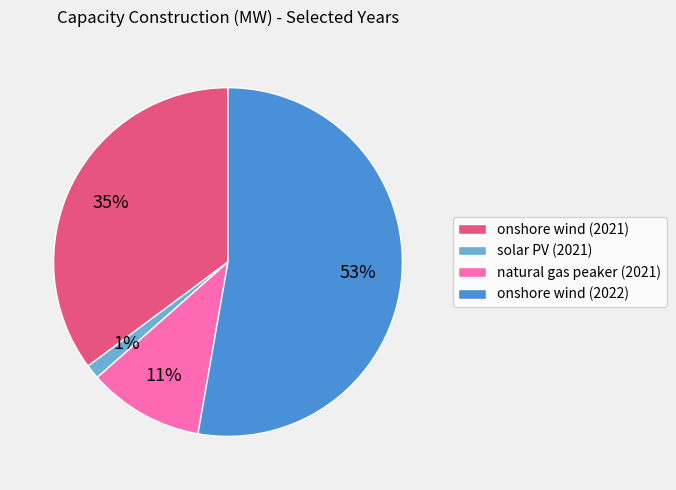

Do onshore wind (2022) and natural gas peaker (2021) together represent more than half of the pie?

Yes